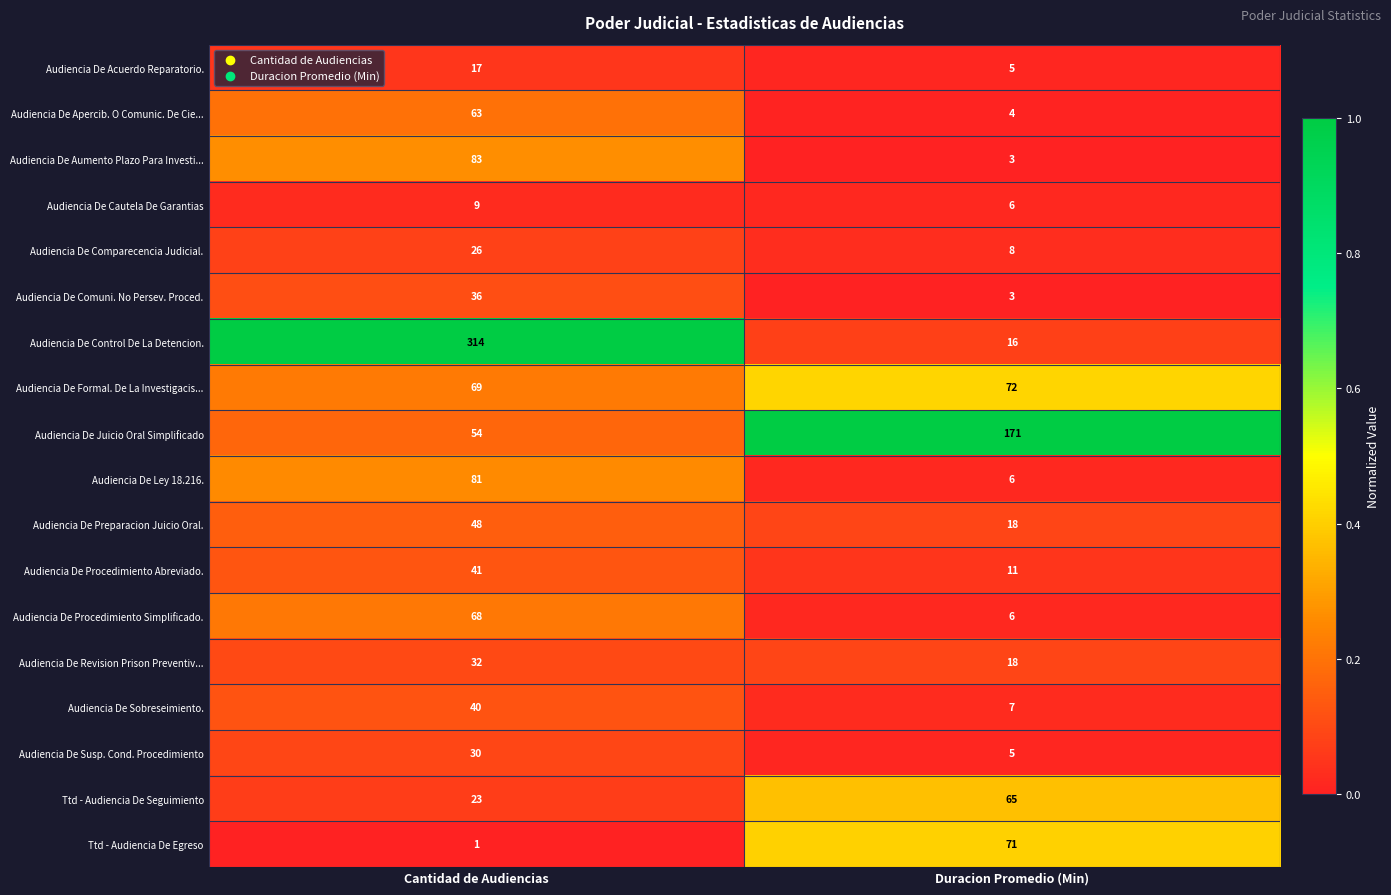

List the series in order of their peak value, highest first.

Audiencia De Control De La Detencion., Audiencia De Juicio Oral Simplificado, Audiencia De Aumento Plazo Para Investi..., Audiencia De Ley 18.216., Audiencia De Formal. De La Investigacis..., Ttd - Audiencia De Egreso, Audiencia De Procedimiento Simplificado., Ttd - Audiencia De Seguimiento, Audiencia De Apercib. O Comunic. De Cie..., Audiencia De Preparacion Juicio Oral., Audiencia De Procedimiento Abreviado., Audiencia De Sobreseimiento., Audiencia De Comuni. No Persev. Proced., Audiencia De Revision Prison Preventiv..., Audiencia De Susp. Cond. Procedimiento, Audiencia De Comparecencia Judicial., Audiencia De Acuerdo Reparatorio., Audiencia De Cautela De Garantias